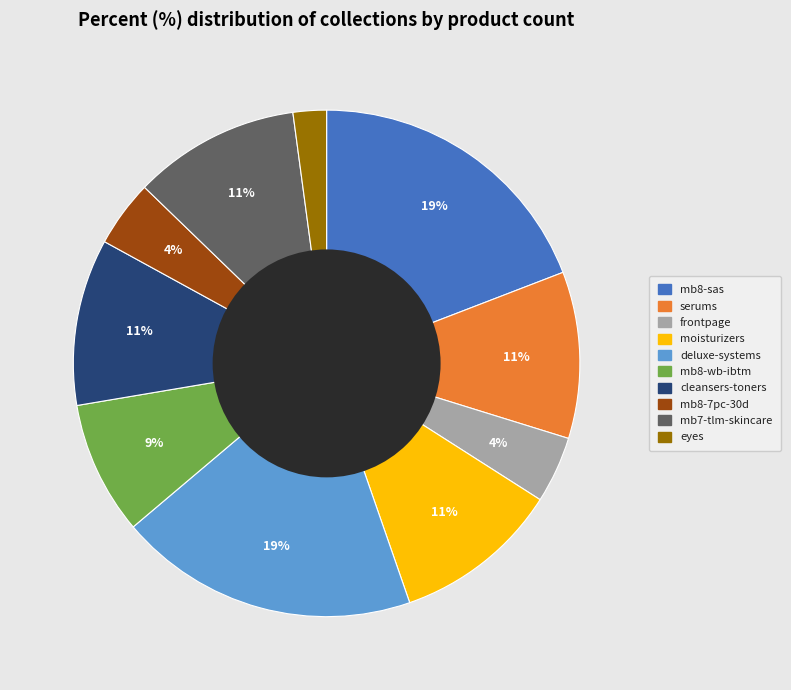

How many segments does this pie chart have?

10